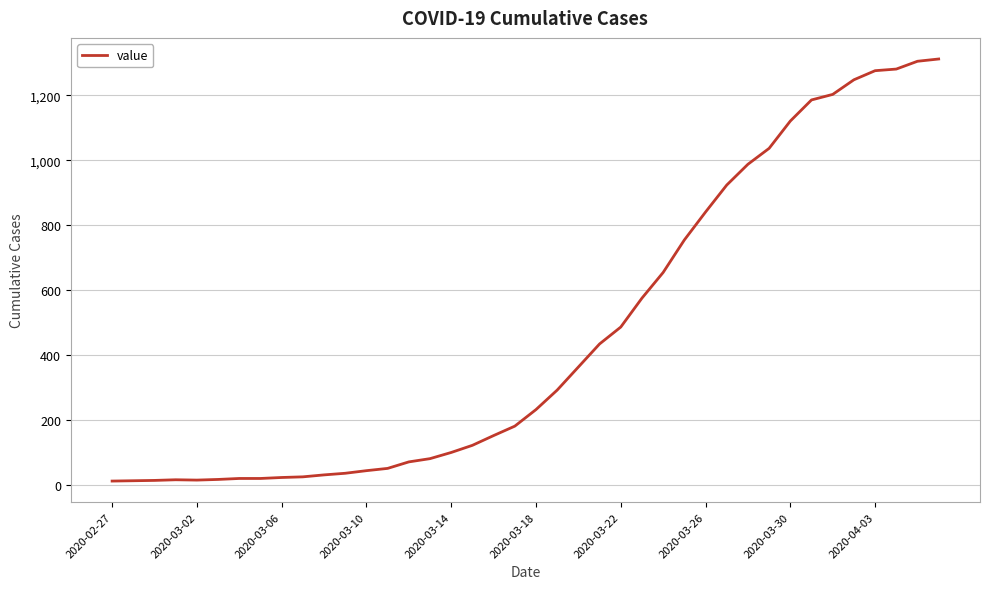

What is the difference between the maximum and minimum values?

1299